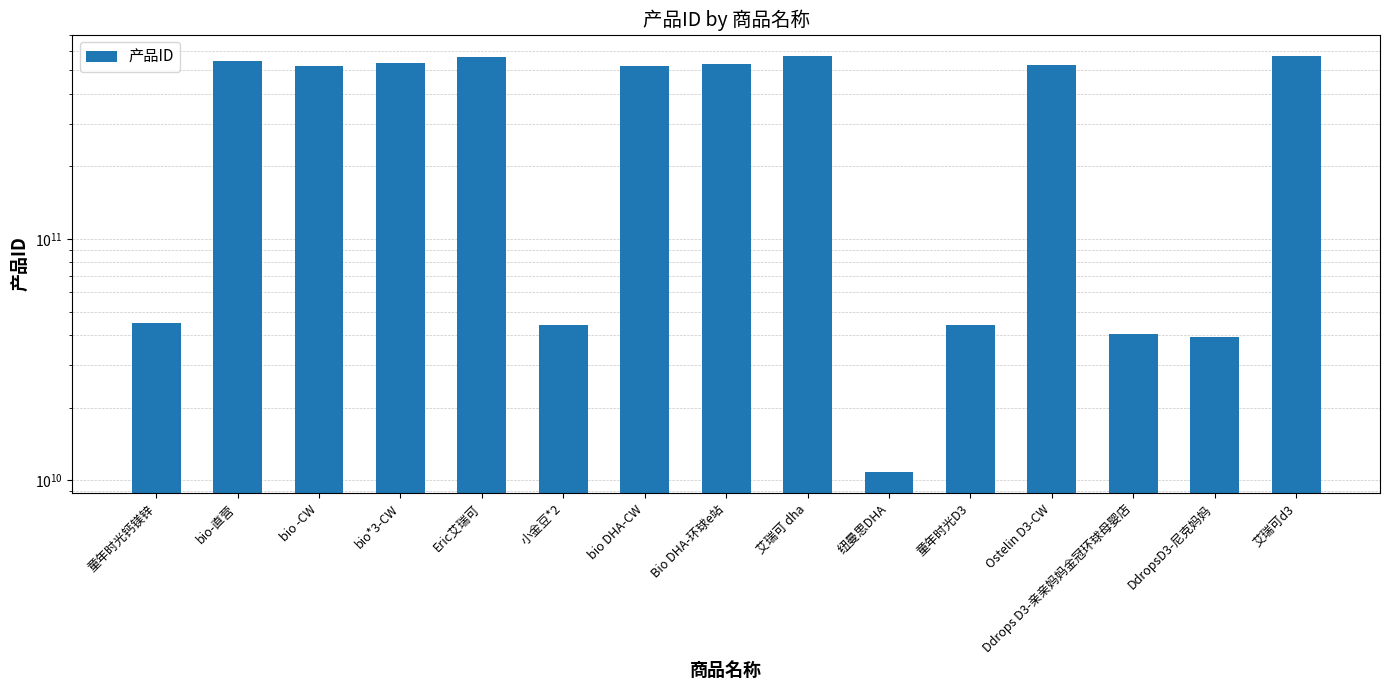

At which label is the value closest to 292980332848?

bio DHA-CW